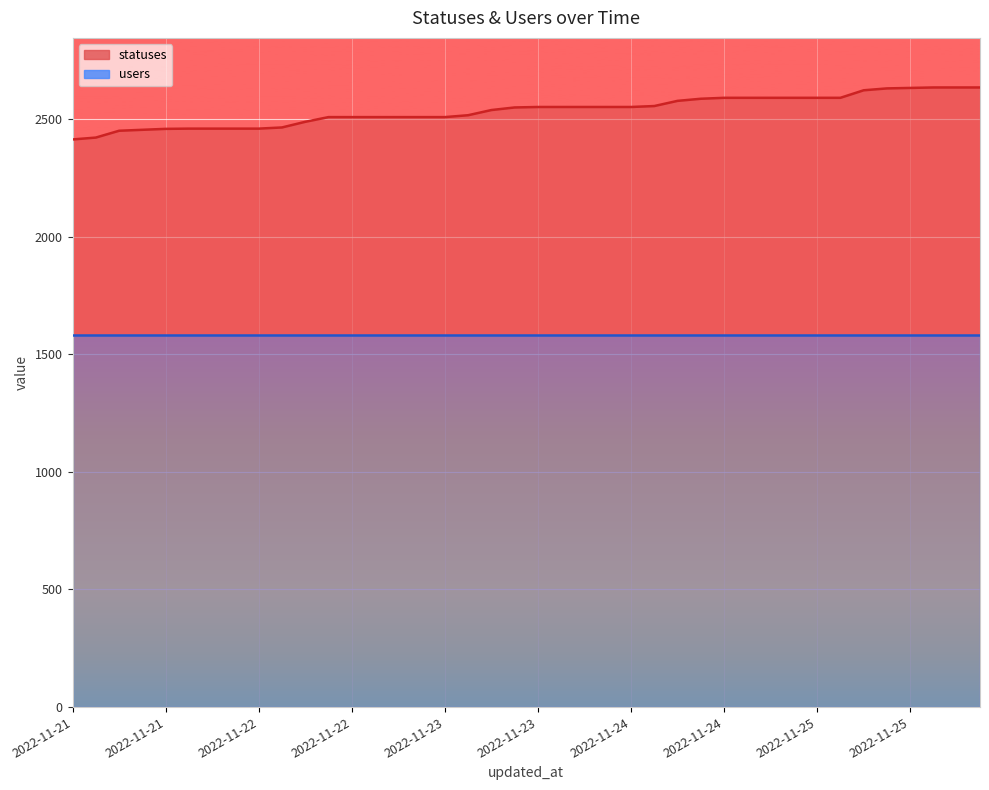

What is the smallest value displayed?

2413